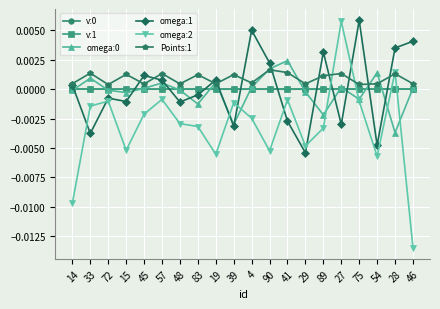

How many series are shown in this chart?

6